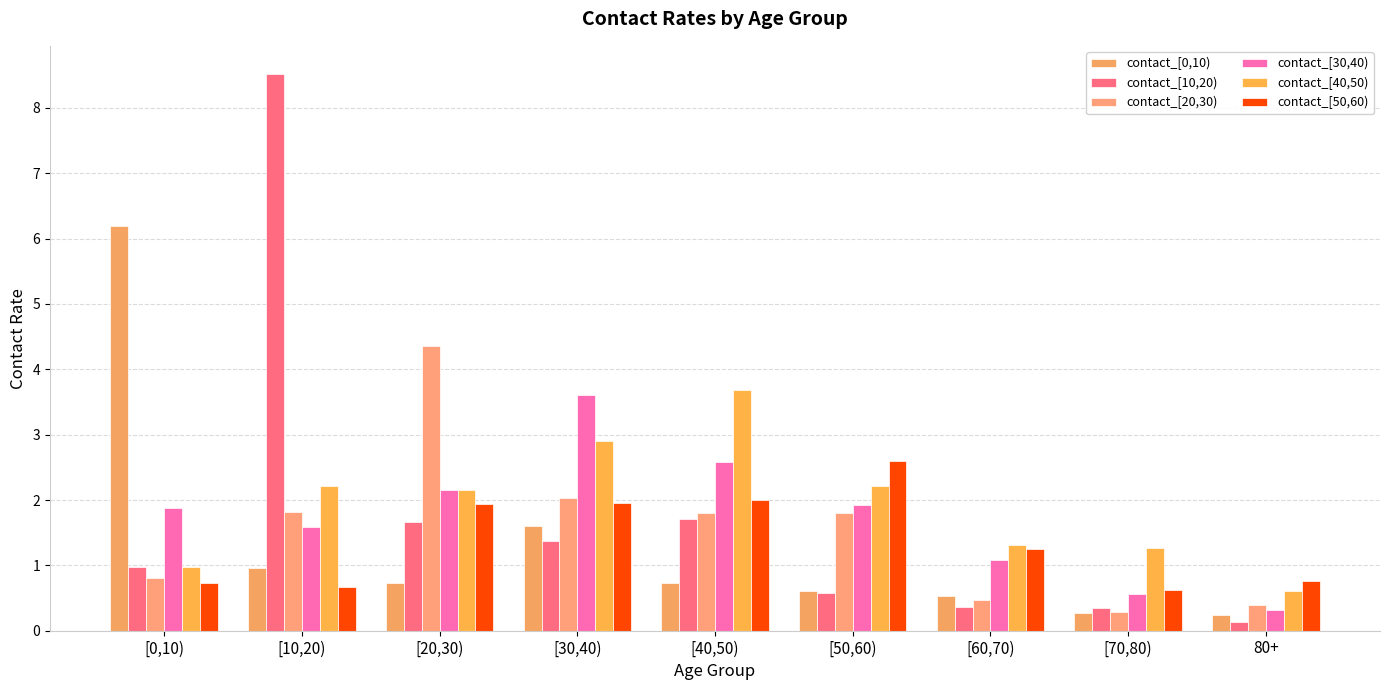

Does the chart contain any negative values?

No